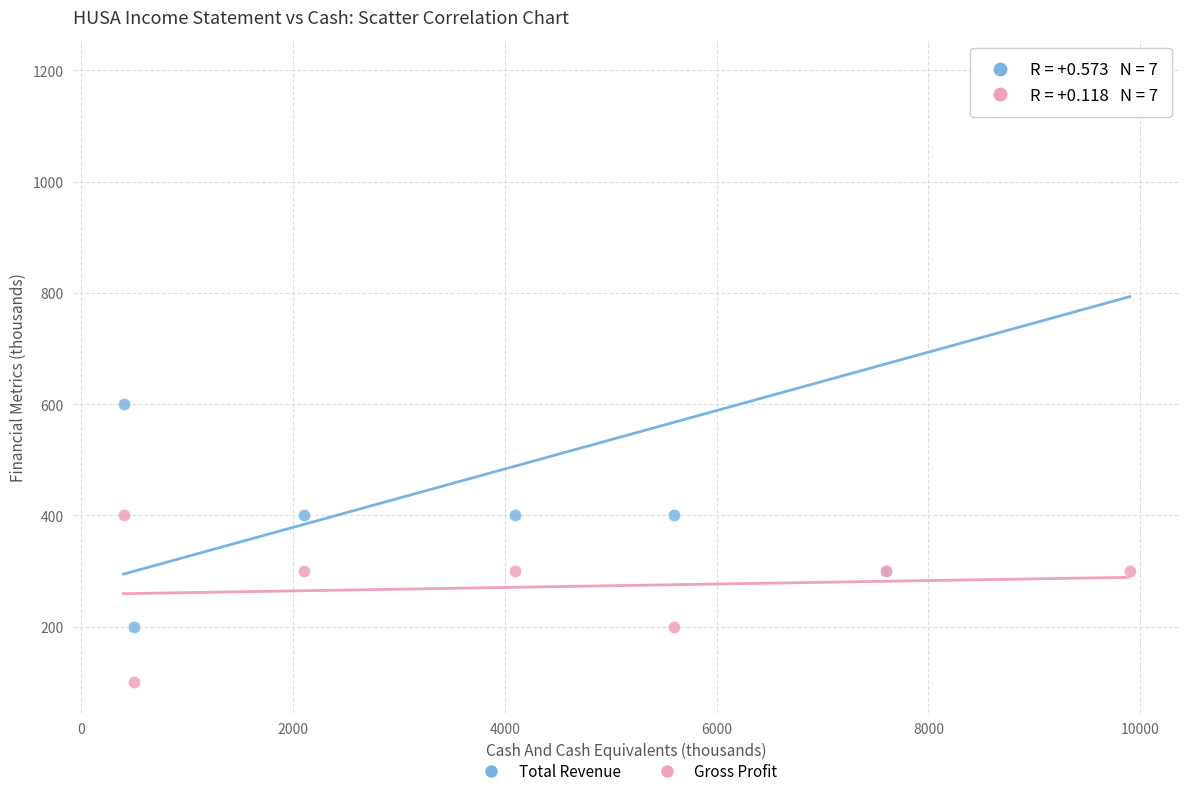

In the Total Revenue series, what Y value is closest to 700?

600